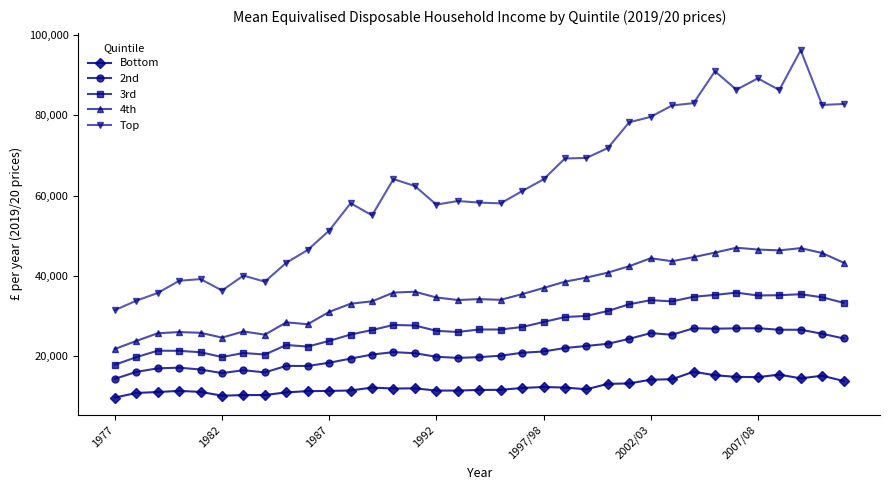

True or false: Bottom has more than 2 interior local peaks.

True